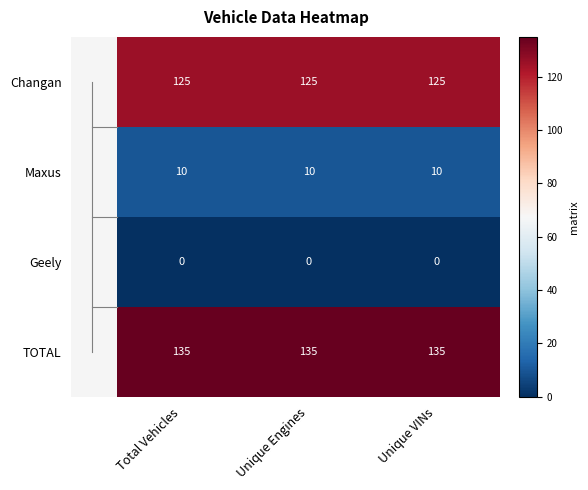

What is the greatest value displayed?

135